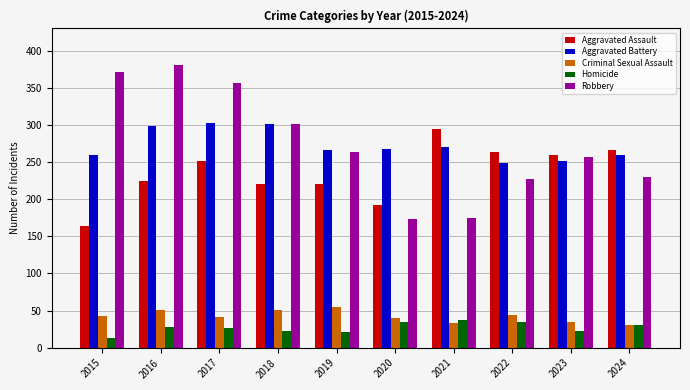

What is the total value across all series at 2020?

708